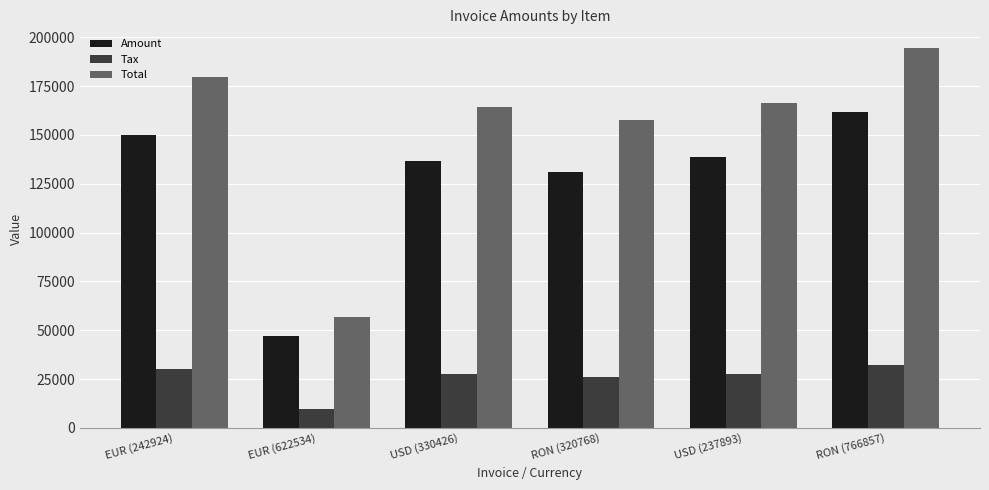

What is the maximum value for Tax?

32386.2